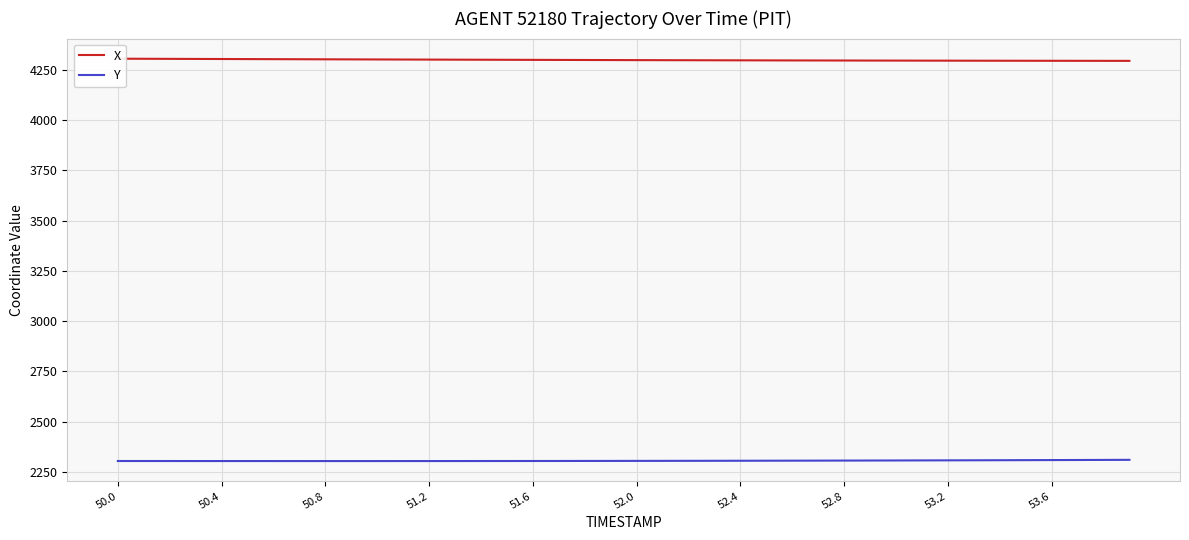

Count the number of data series in this chart.

2